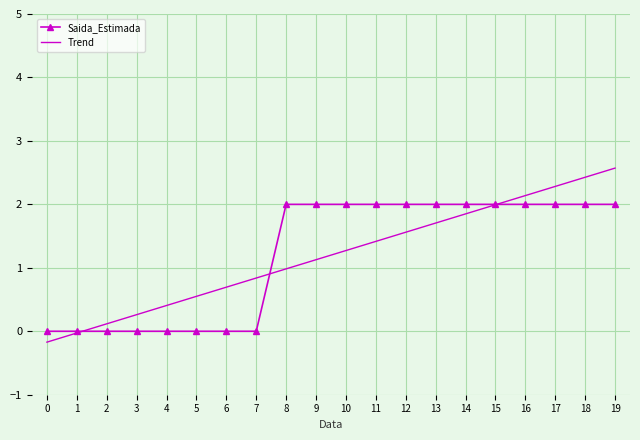

What is the total value across all series at 9?

3.1